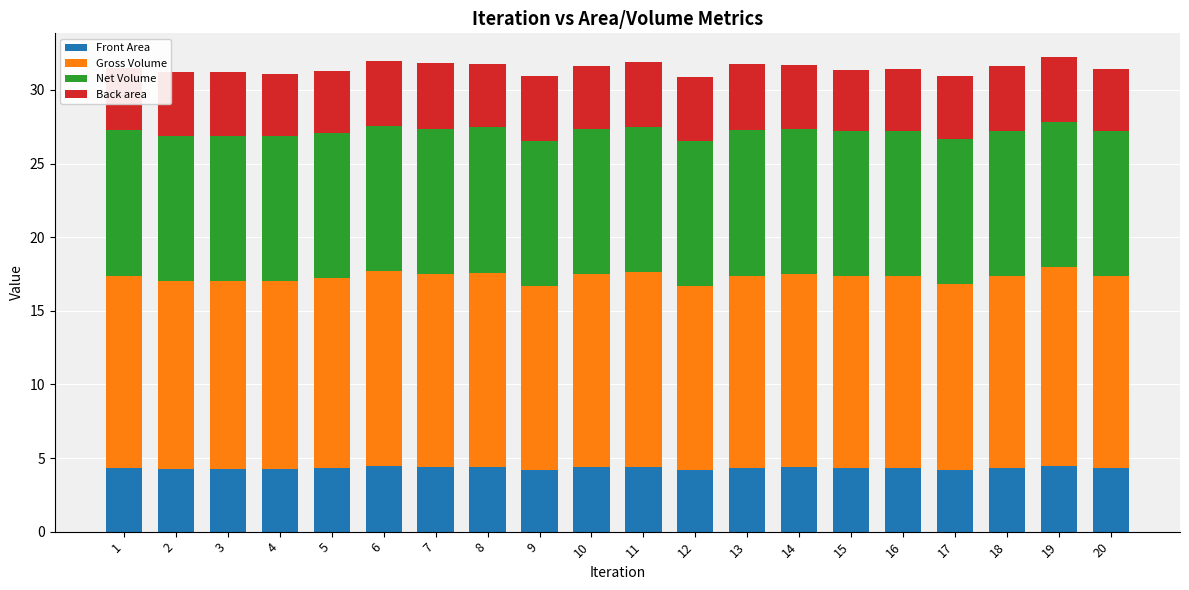

What are all the series names shown in the legend?

Front Area, Gross Volume, Net Volume, Back area